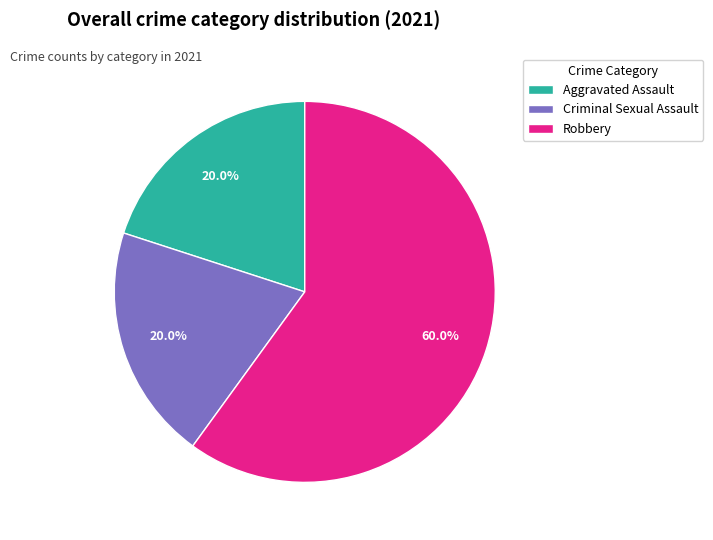

Approximately how many times larger is the value at Criminal Sexual Assault compared to Aggravated Assault?

1.0